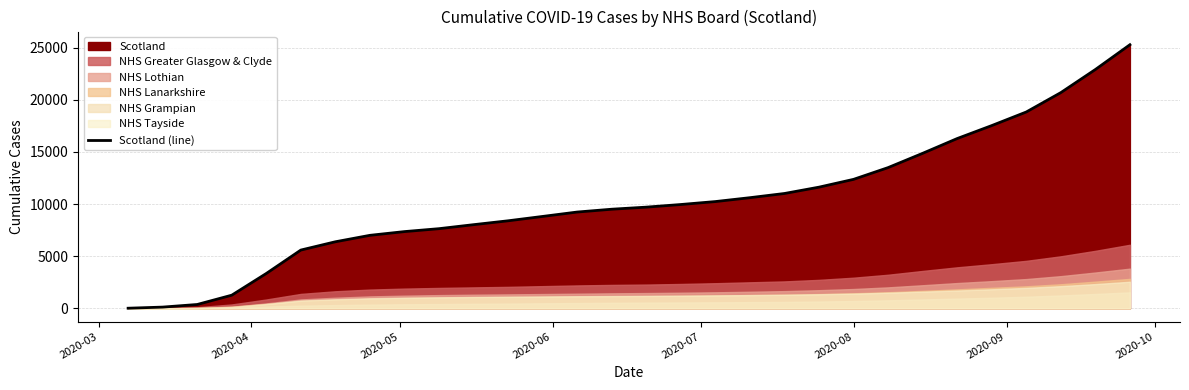

How many categories are shown in the chart?

30